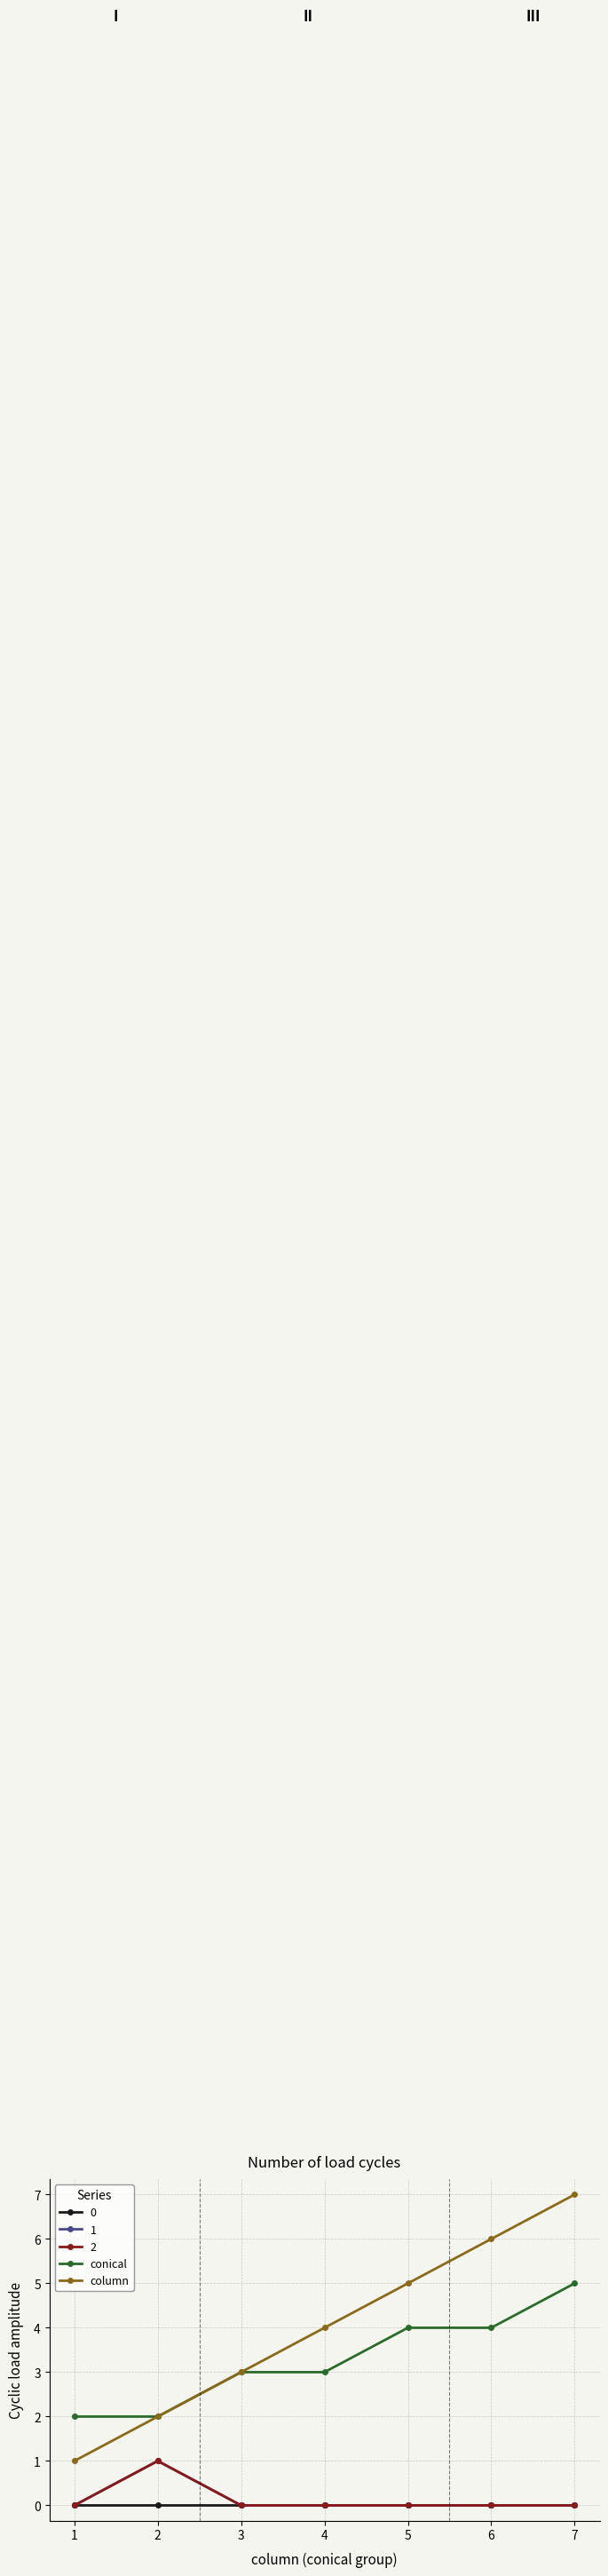

At which label is conical closest to 3?

3